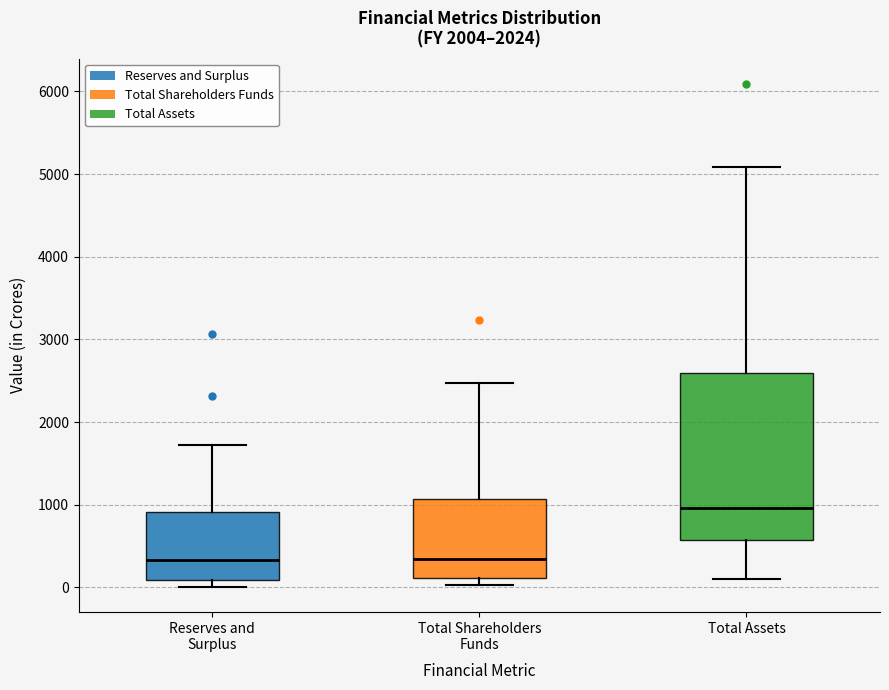

Which box's median line is the highest?

Total Assets